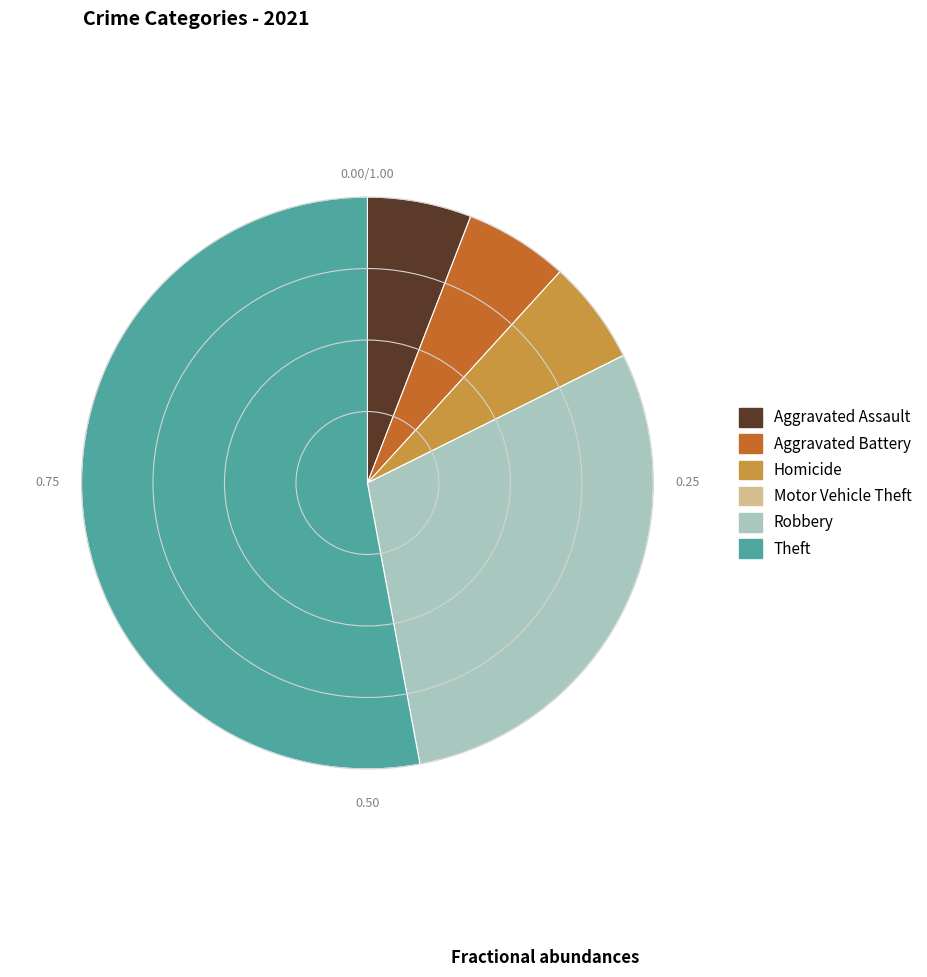

Which slice represents more than half of the pie?

Theft